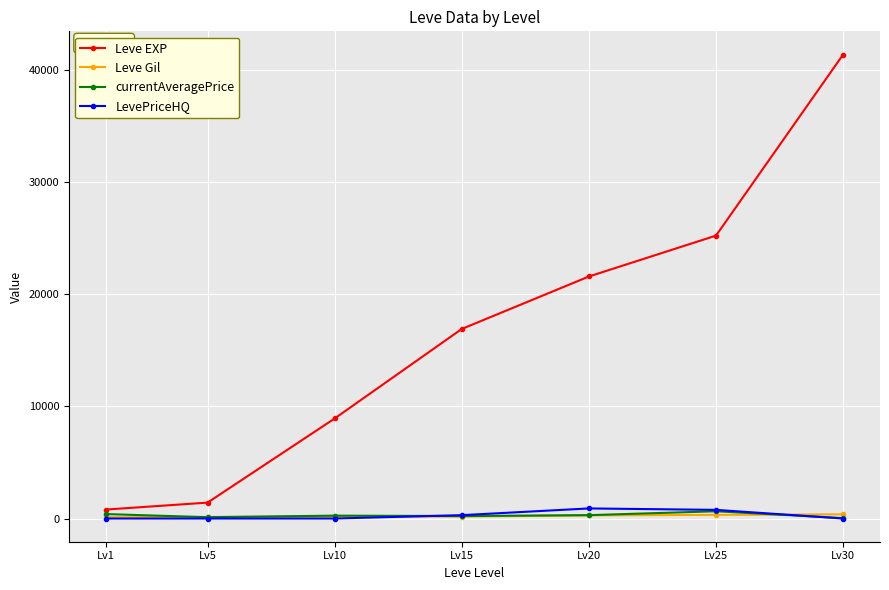

True or false: LevePriceHQ has more than 0 points higher than both neighbors.

True